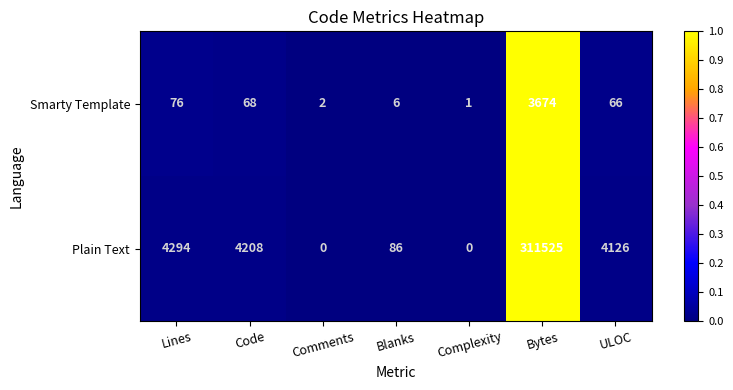

Is it true that Plain Text equals 213740 at Comments?

False